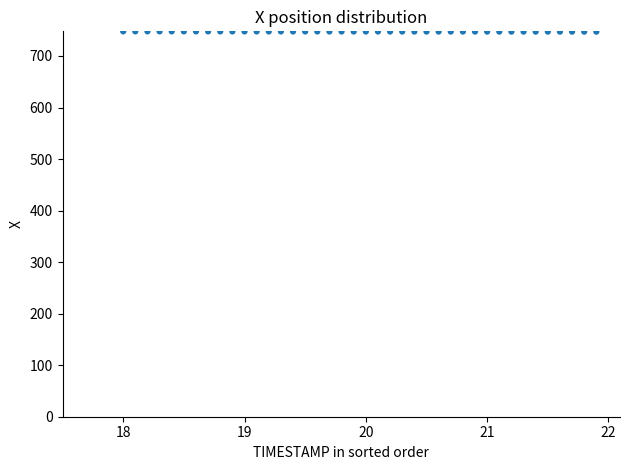

What is the range of Y values (max minus min)?

0.6